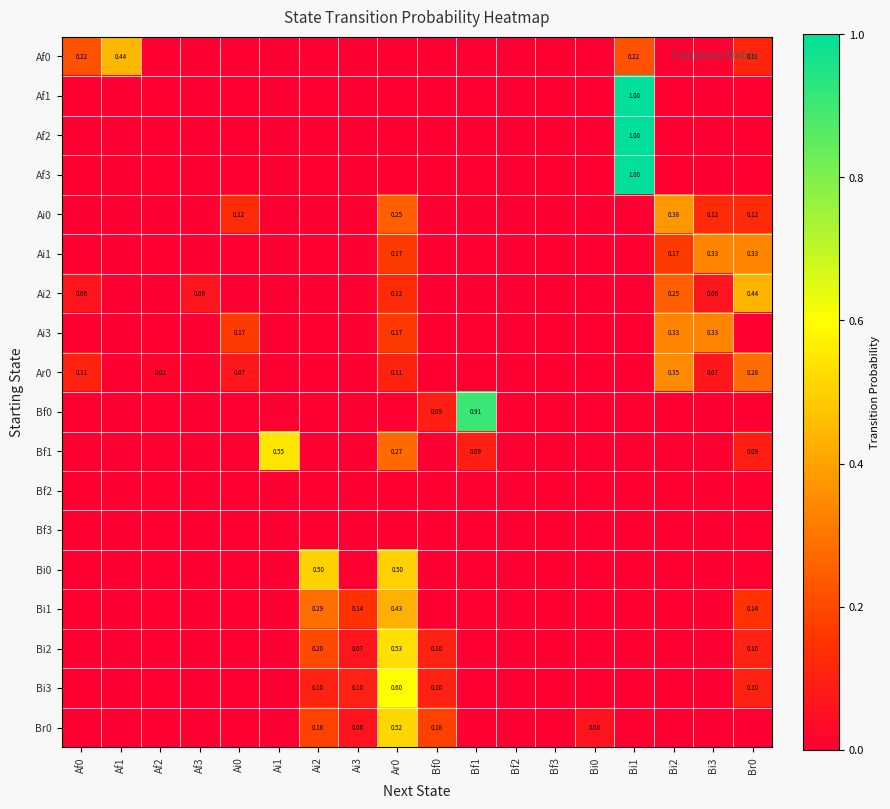

What is the average value of the Bi2 series?

0.1